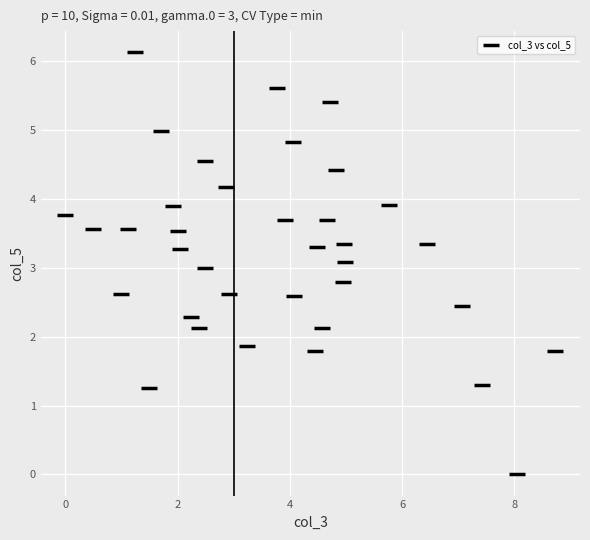

What is the range of X values (max minus min)?

8.7